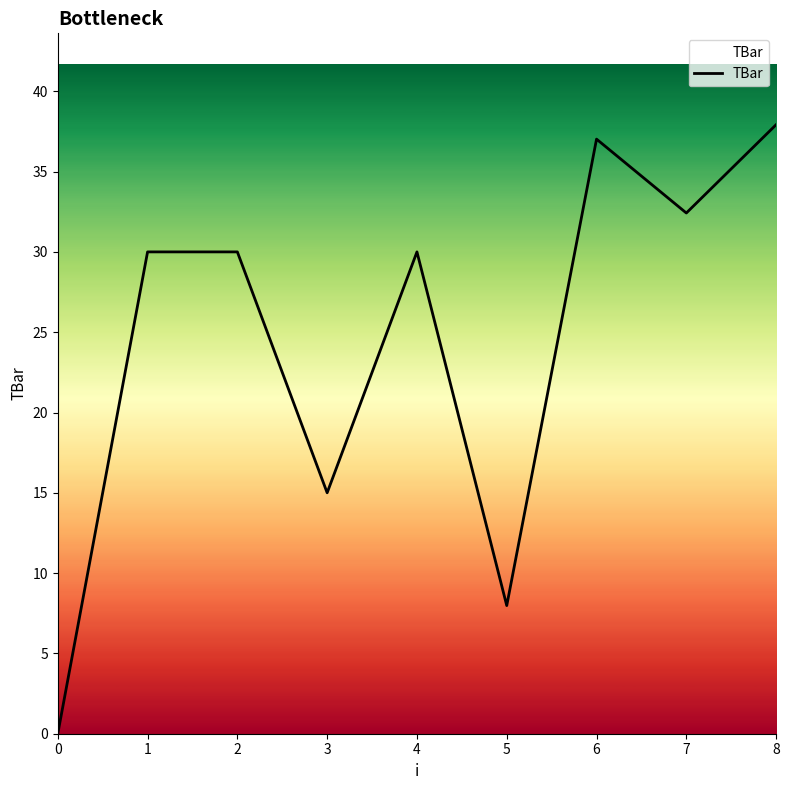

What is the difference between the second highest and minimum values?

37.0